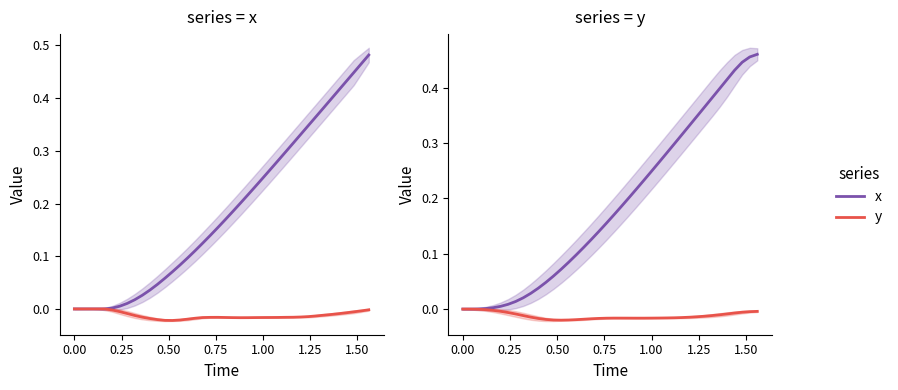

Reading right to left, list all the values displayed in this chart.

x: 0.5	0.5	0.4	0.4	0.4	0.4	0.4	0.4	0.3	0.3	0.3	0.3	0.3	0.3	0.2	0.2	0.2	0.2	0.2	0.2	0.2	0.1	0.1	0.1	0.1	0.1	0.1	0.1	0.0	0.0	0.0	0.0	0.0	0.0	0.0	0.0	0.0	0.0	0.0	0.0
y: -0.0	-0.0	-0.0	-0.0	-0.0	-0.0	-0.0	-0.0	-0.0	-0.0	-0.0	-0.0	-0.0	-0.0	-0.0	-0.0	-0.0	-0.0	-0.0	-0.0	-0.0	-0.0	-0.0	-0.0	-0.0	-0.0	-0.0	-0.0	-0.0	-0.0	-0.0	-0.0	-0.0	-0.0	-0.0	-0.0	-0.0	-0.0	0.0	0.0